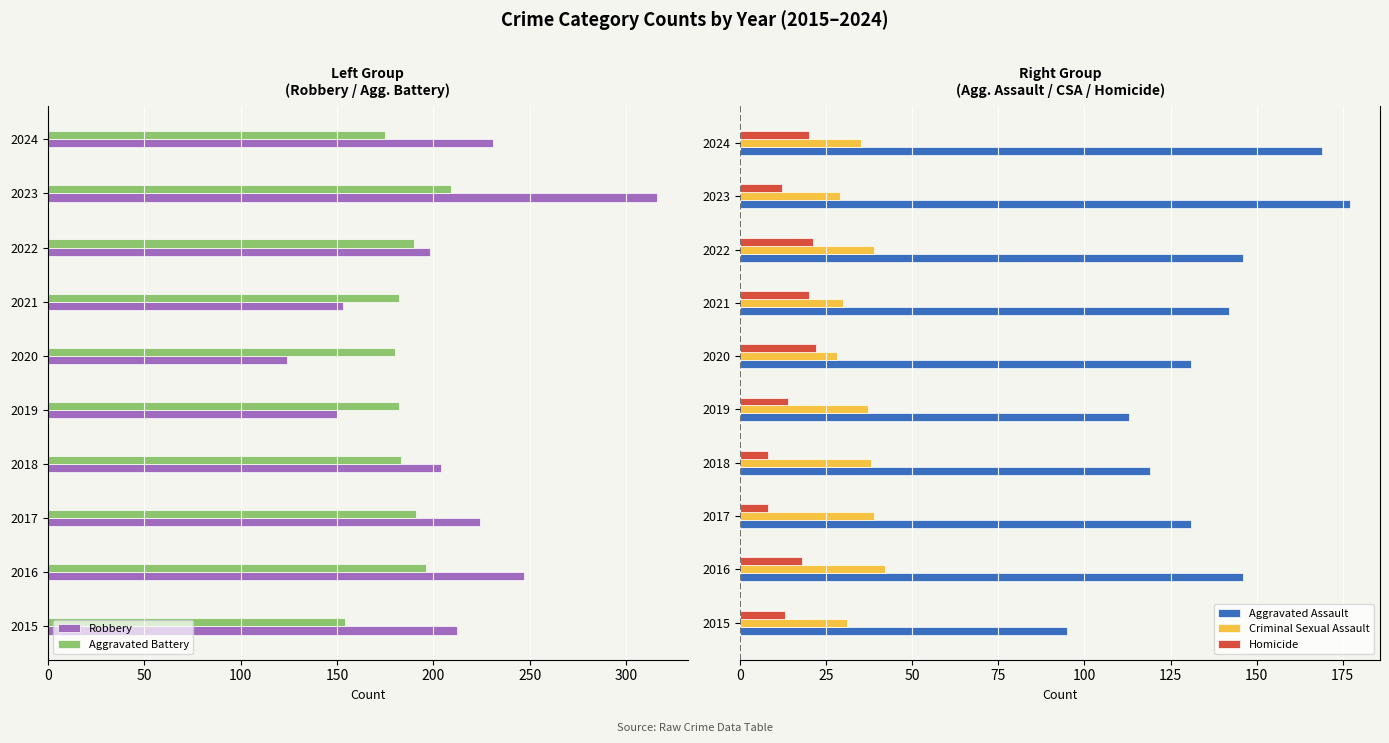

What are all the series names shown in the legend?

Robbery, Aggravated Battery, Aggravated Assault, Criminal Sexual Assault, Homicide